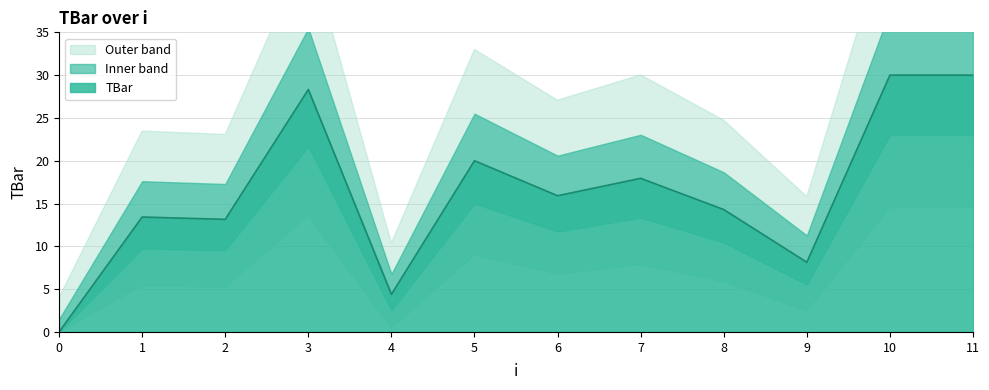

What is the ratio of the value at 7 to the value at 10?

0.6